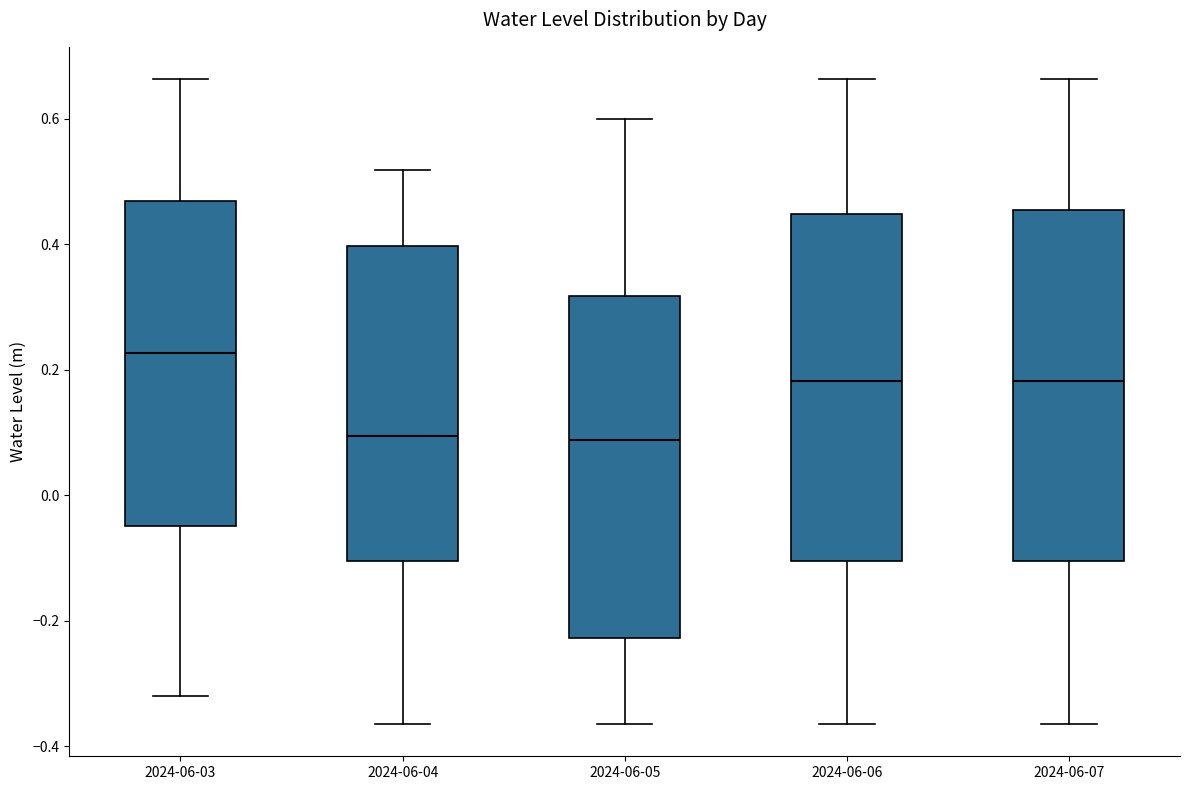

Where is the lower edge of the box for 2024-06-05 on the y-axis? The values are not printed on the chart, so give them approximately, as read against the axis.

-0.22